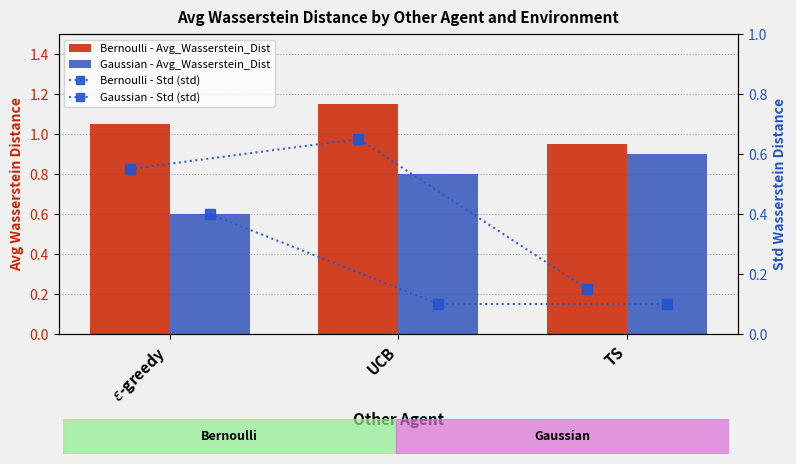

How many distinct data groups are displayed?

4